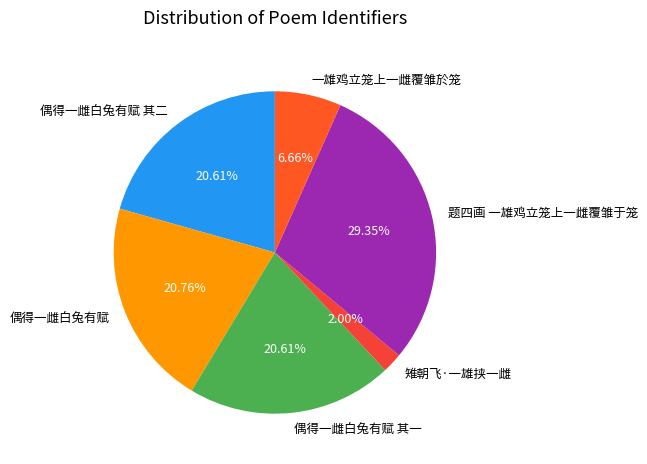

What is the ratio of the value at 一雄鸡立笼上一雌覆雏於笼 to the value at 偶得一雌白兔有赋 其一?

0.3